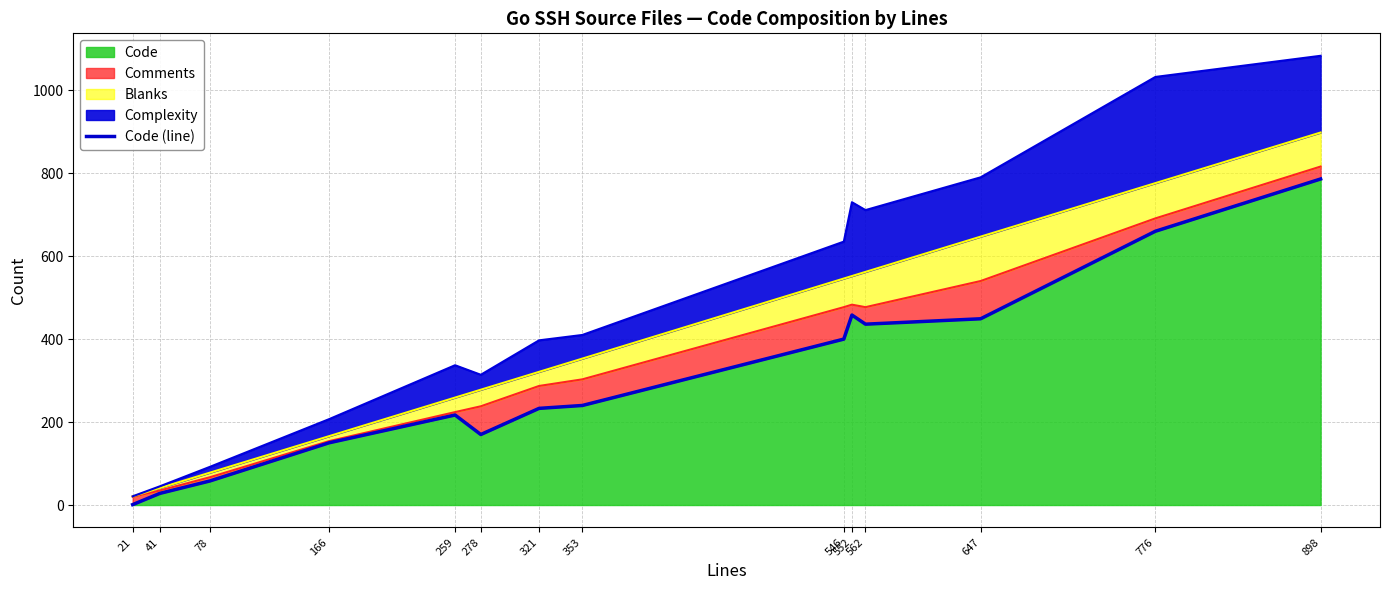

What is the maximum value for Code?

786